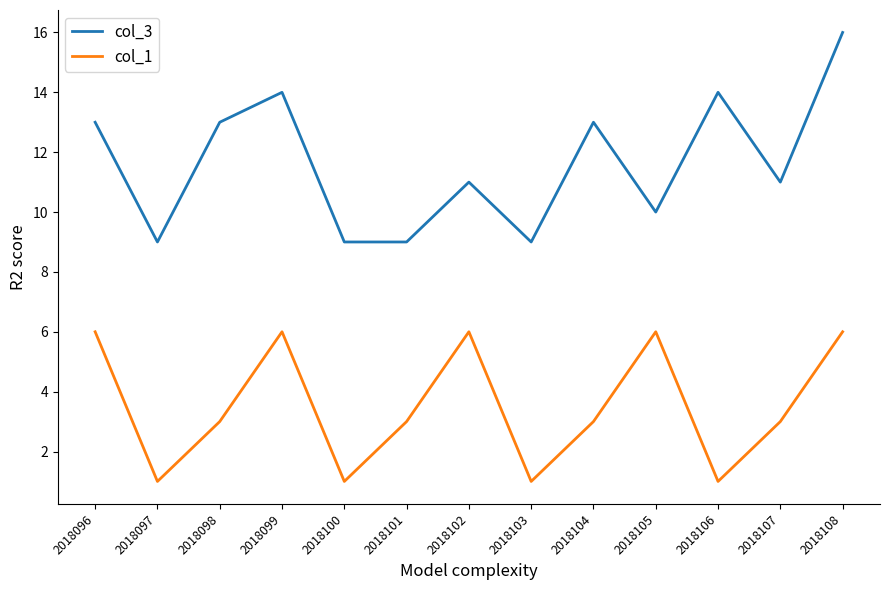

True or false: col_1 and col_3 intersect in this chart.

False